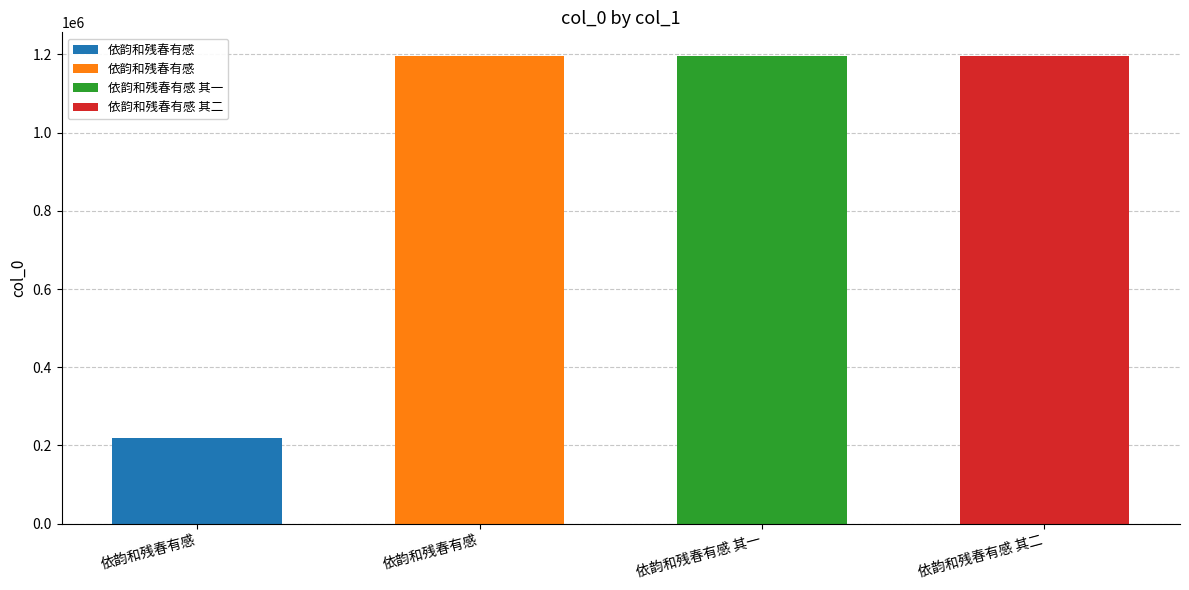

Between 依韵和残春有感 and 依韵和残春有感 其一, which is larger?

依韵和残春有感